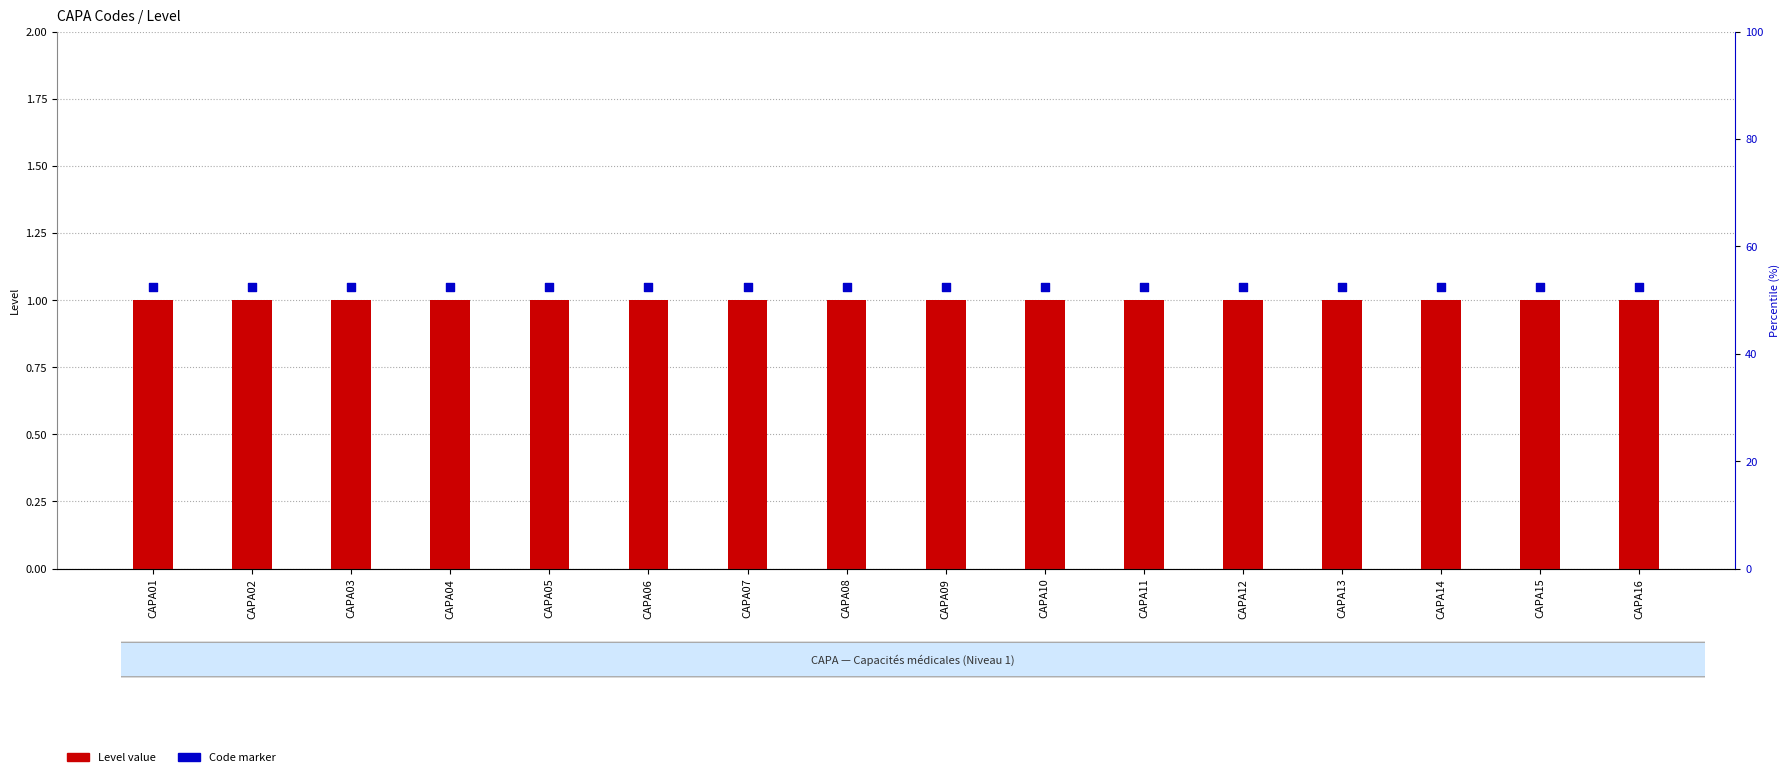

At which category is the sum across all series the highest?

CAPA01